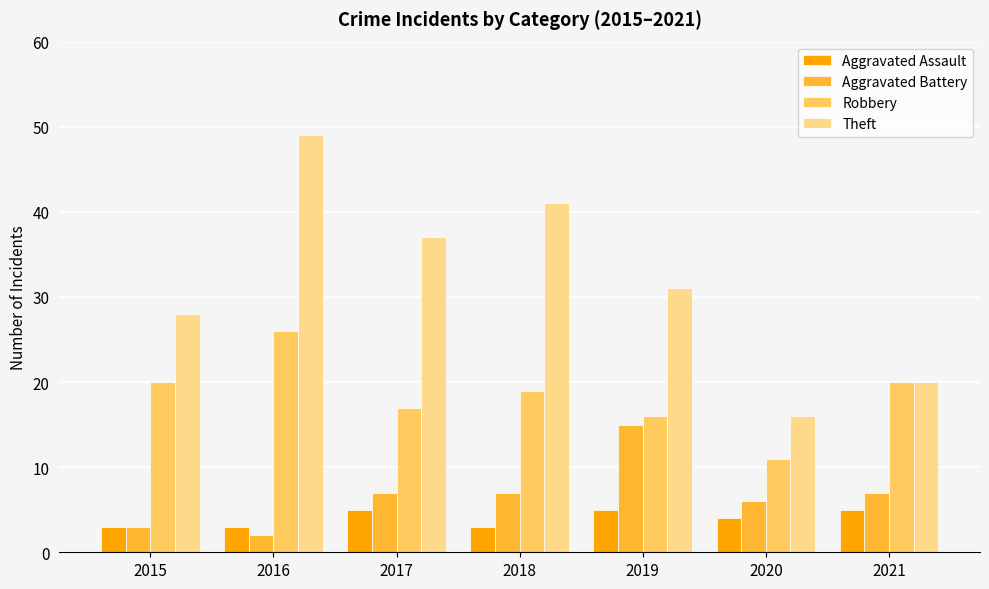

What is the sum of all Aggravated Battery values?

47